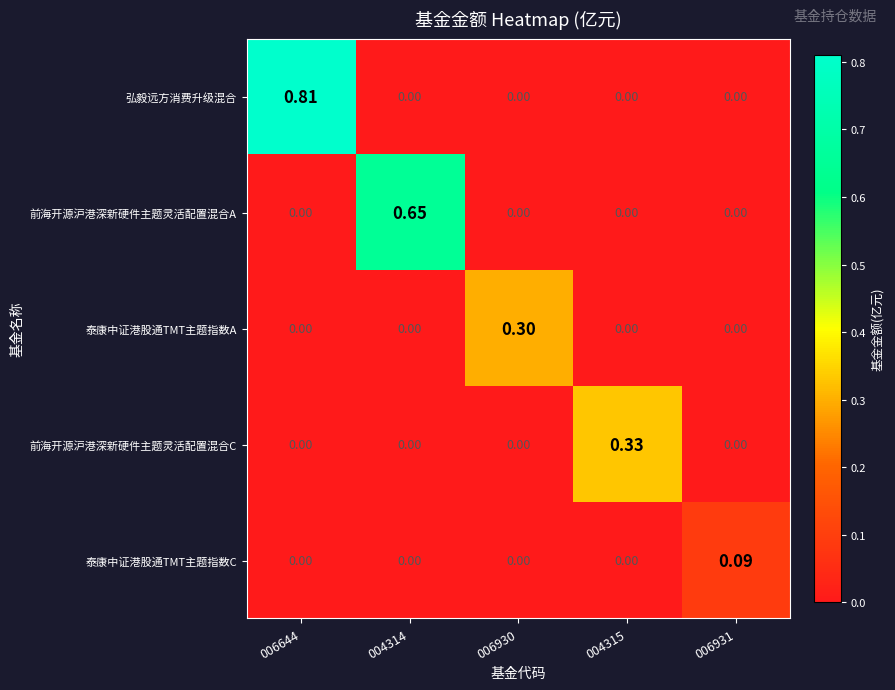

Rank the series by their maximum value, from lowest to highest.

泰康中证港股通TMT主题指数C, 泰康中证港股通TMT主题指数A, 前海开源沪港深新硬件主题灵活配置混合C, 前海开源沪港深新硬件主题灵活配置混合A, 弘毅远方消费升级混合